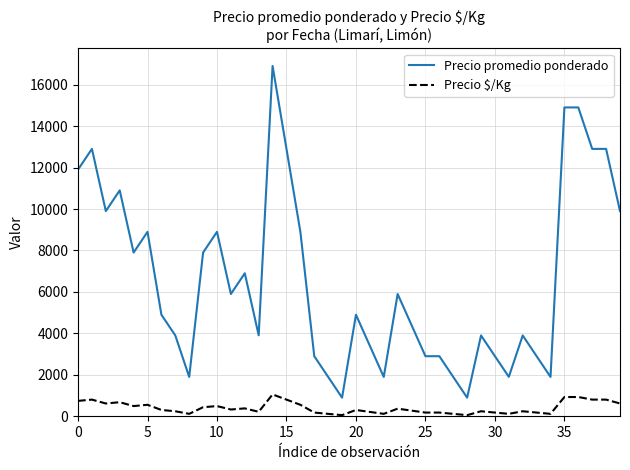

Which series has the largest total across all categories?

Precio promedio ponderado